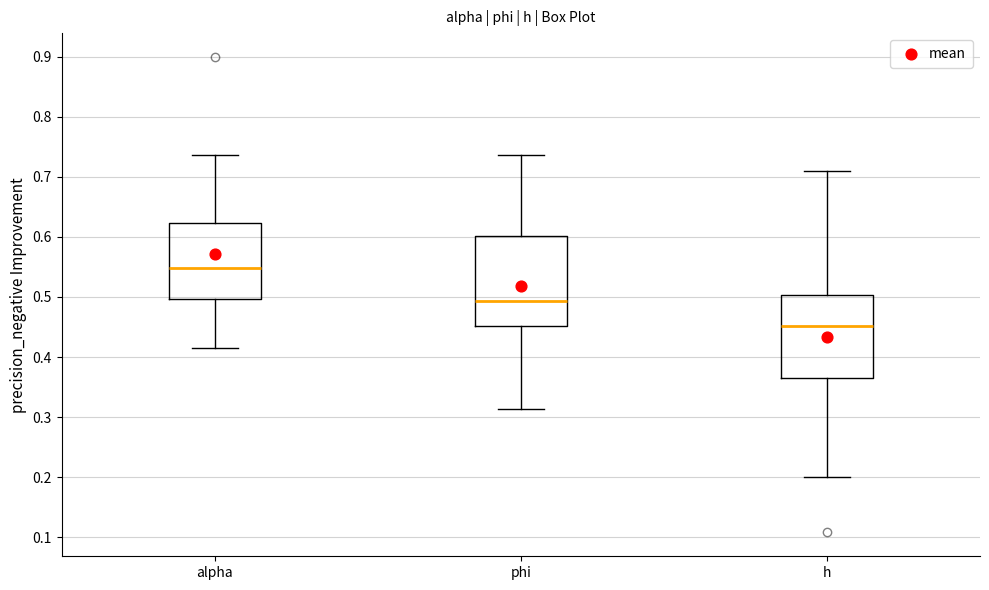

Which box's median line is the lowest?

h